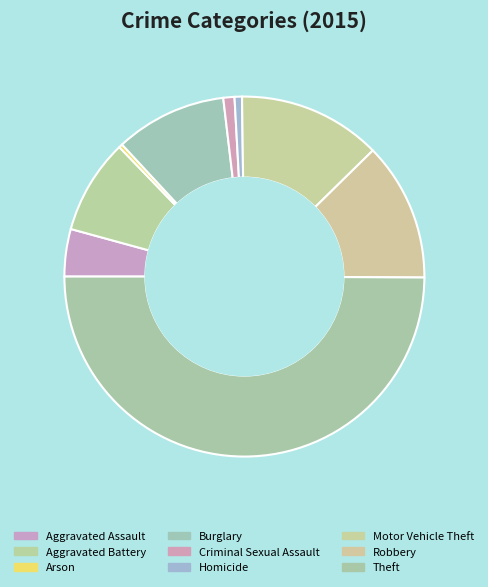

How many slices are in this pie chart?

9